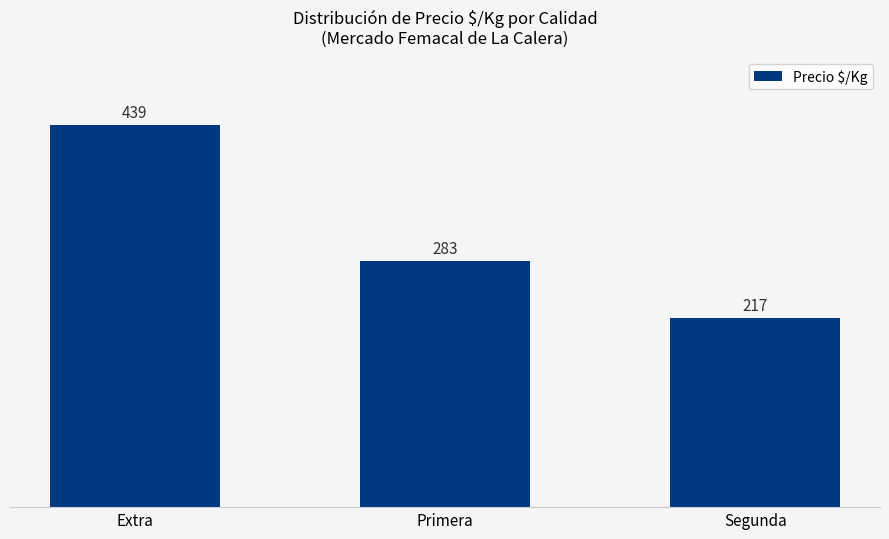

At which category does the chart reach its peak across all series?

Extra